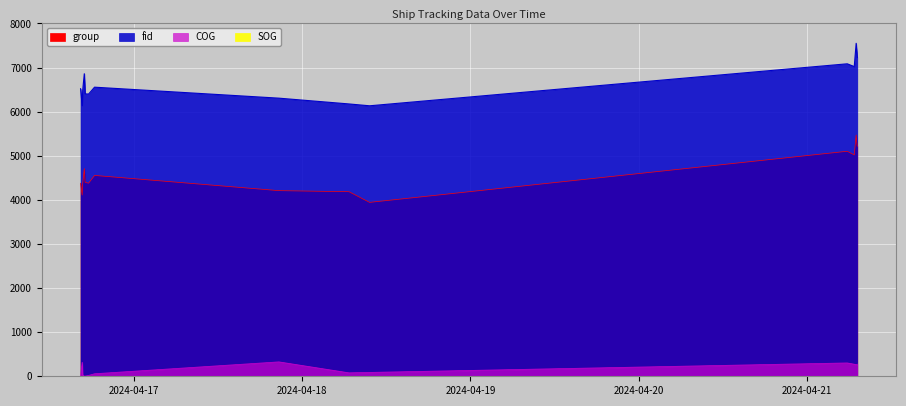

What is the total value across all series at 2024-04-16 17:00:46?

10805.1